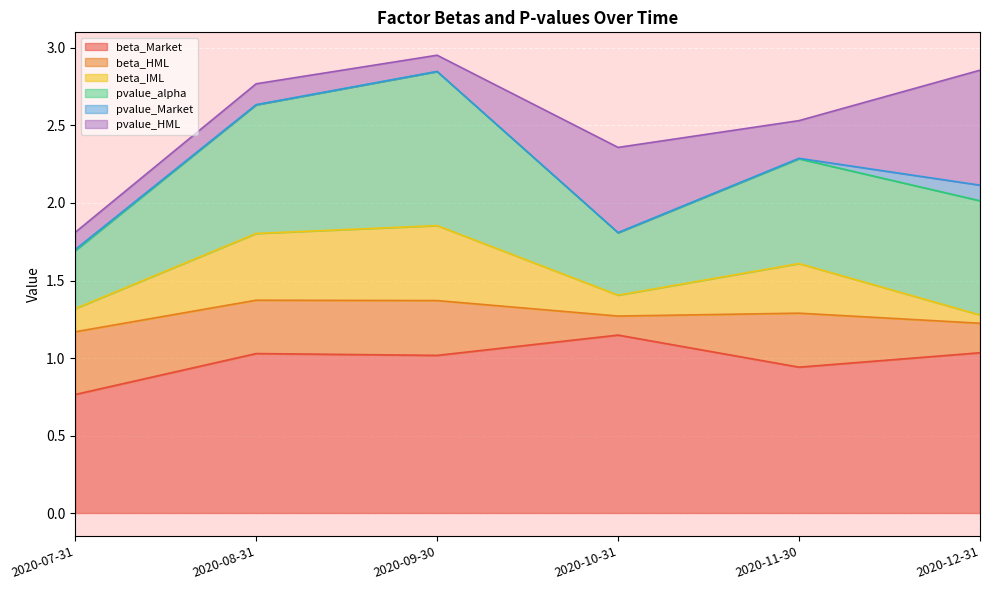

Which series ends up on top after the final intersection of pvalue_alpha and pvalue_HML?

pvalue_HML